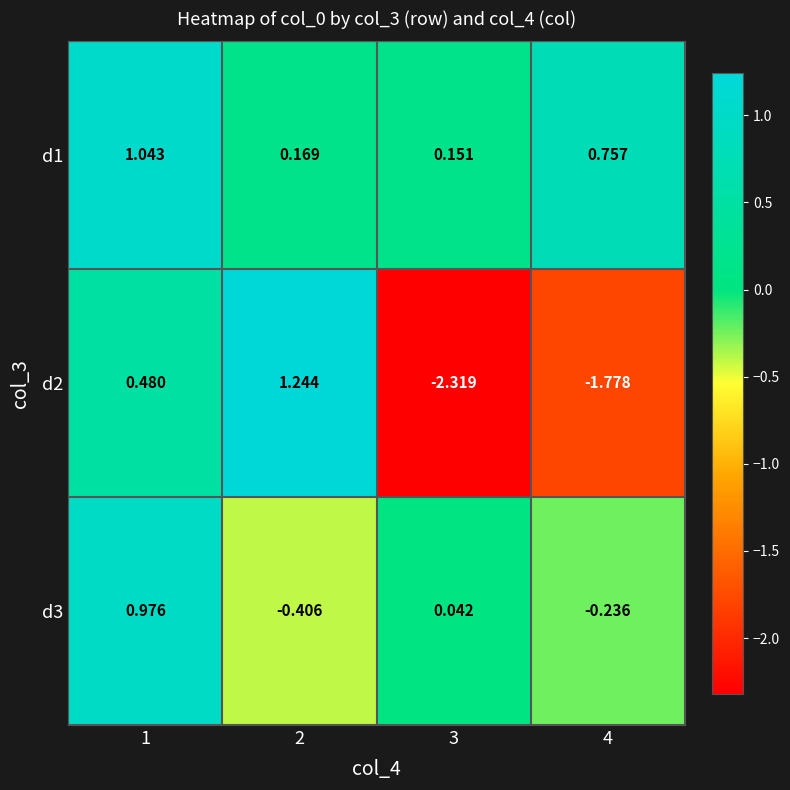

Is the value of d2 at 2 greater than the value of d3 at 4?

Yes